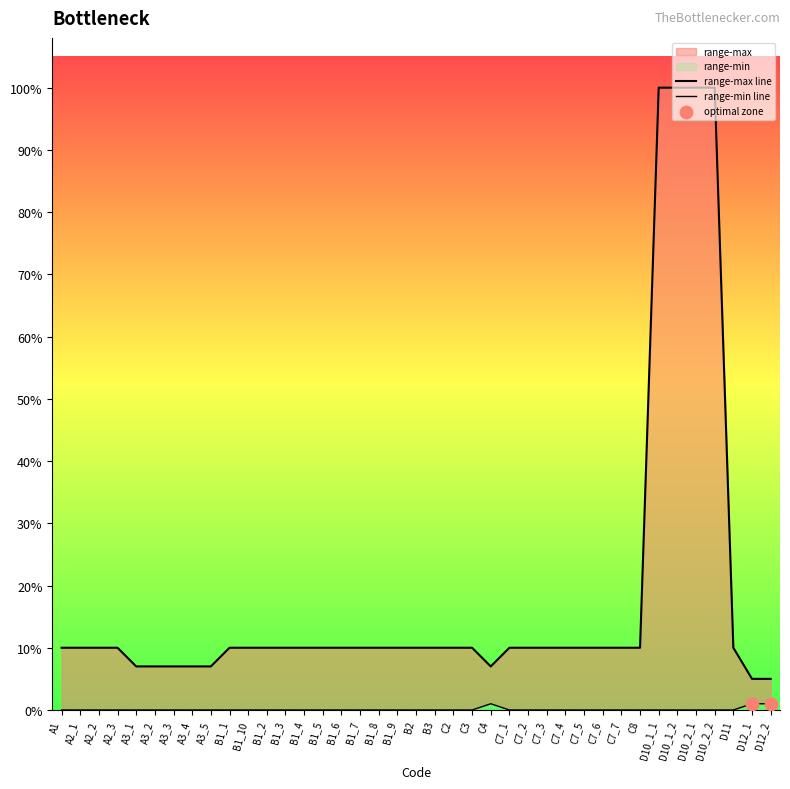

Which series has the widest spread of Y values?

range-max